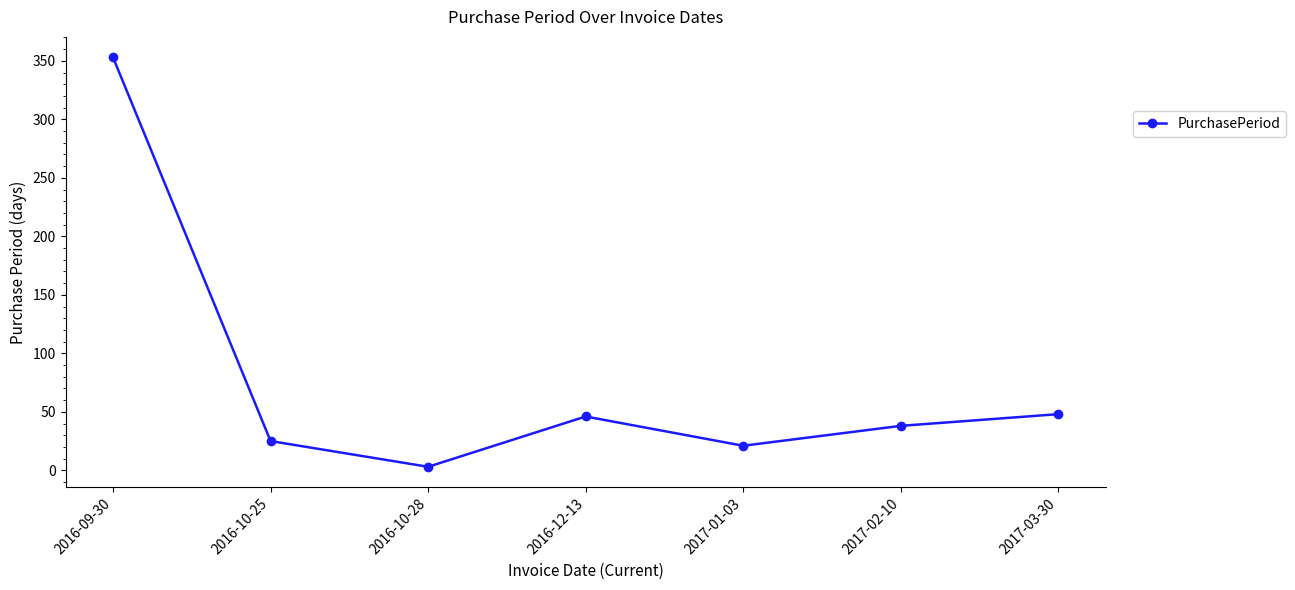

What is the label of the 5th point from the right?

2016-10-28